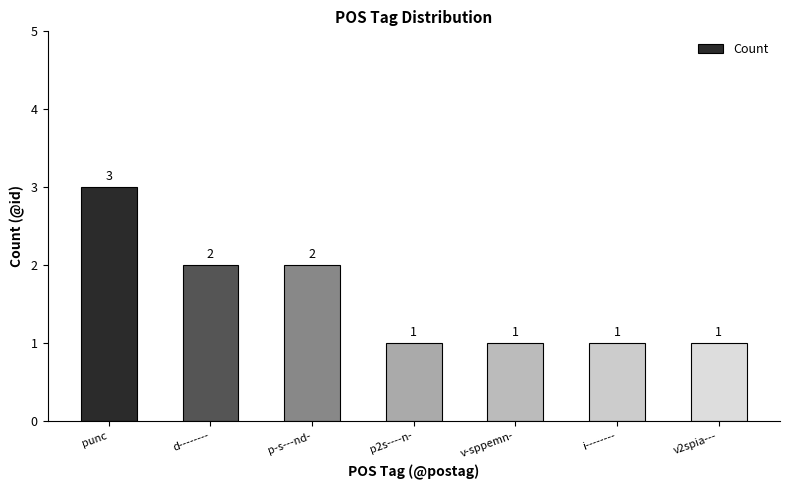

Reading left to right, extract all data points from this chart.

punc=3	d--------=2	p-s---nd-=2	p2s----n-=1	v-sppemn-=1	i--------=1	v2spia---=1